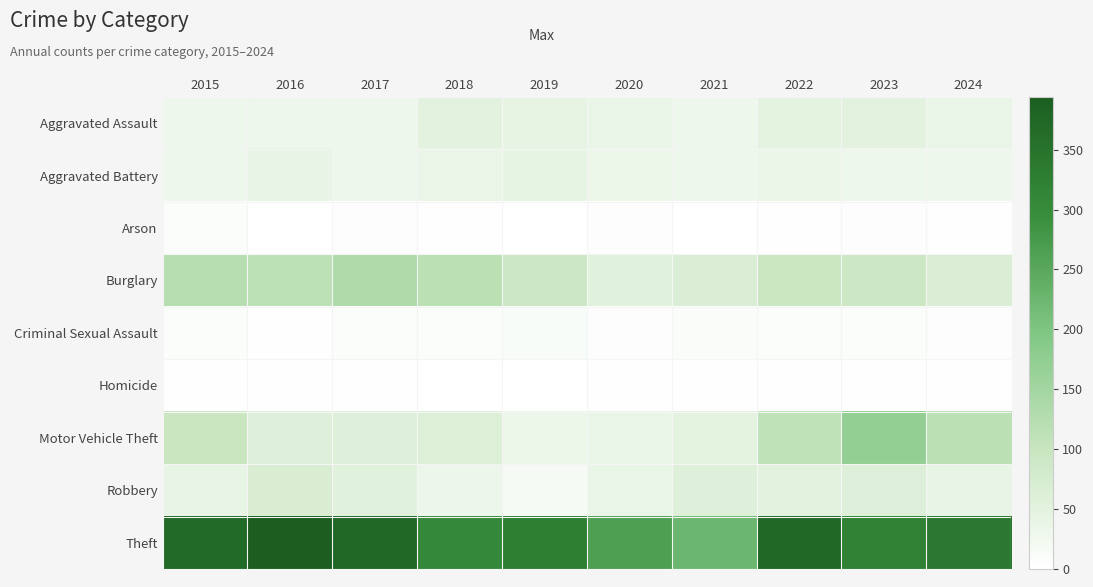

Reading left to right, transcribe all the data shown in this chart.

Aggravated Assault: 2015=32	2016=32	2017=32	2018=50	2019=43	2020=39	2021=32	2022=48	2023=50	2024=39
Aggravated Battery: 2015=31	2016=41	2017=32	2018=37	2019=44	2020=35	2021=31	2022=36	2023=30	2024=31
Arson: 2015=9	2016=1	2017=5	2018=2	2019=1	2020=6	2021=0	2022=2	2023=5	2024=3
Burglary: 2015=123	2016=113	2017=133	2018=117	2019=92	2020=55	2021=67	2022=95	2023=91	2024=67
Criminal Sexual Assault: 2015=9	2016=3	2017=7	2018=9	2019=11	2020=6	2021=10	2022=7	2023=9	2024=6
Homicide: 2015=3	2016=2	2017=2	2018=0	2019=0	2020=4	2021=2	2022=2	2023=3	2024=3
Motor Vehicle Theft: 2015=96	2016=59	2017=59	2018=63	2019=35	2020=40	2021=49	2022=110	2023=171	2024=117
Robbery: 2015=41	2016=69	2017=55	2018=33	2019=17	2020=40	2021=59	2022=50	2023=61	2024=41
Theft: 2015=369	2016=394	2017=372	2018=305	2019=325	2020=266	2021=224	2022=372	2023=321	2024=336